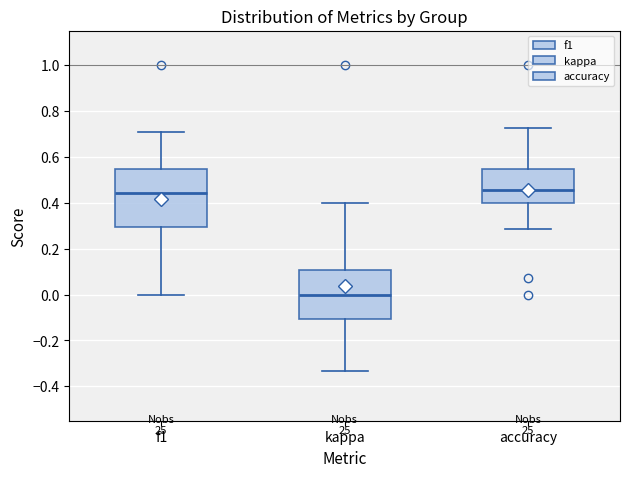

Where is the upper edge of the box for kappa on the y-axis? The values are not printed on the chart, so give them approximately, as read against the axis.

0.10